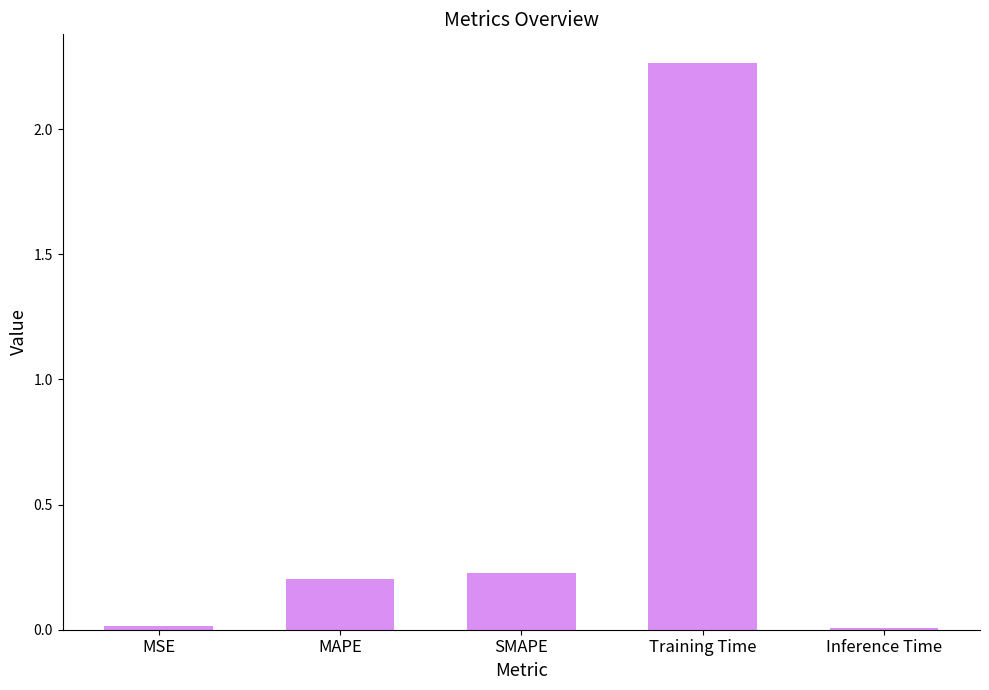

Which has a higher value, Training Time or Inference Time?

Training Time